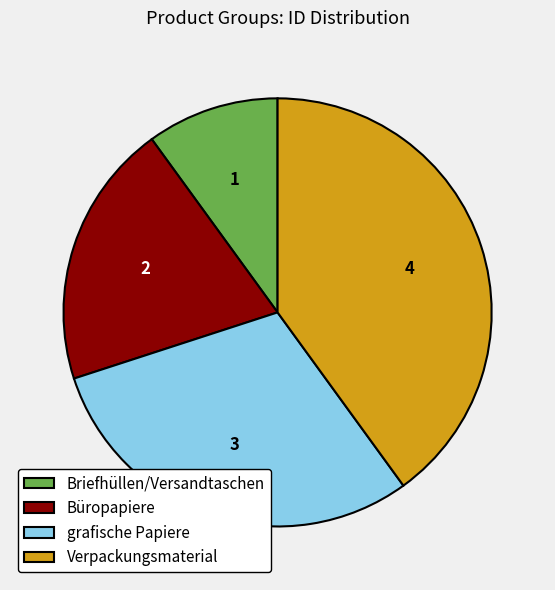

Which slice is the smallest?

Briefhüllen/Versandtaschen